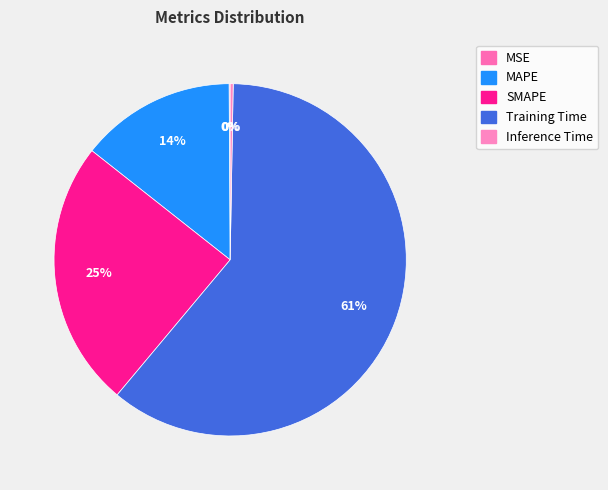

Combined, what portion of the pie is MSE and SMAPE?

24.6%